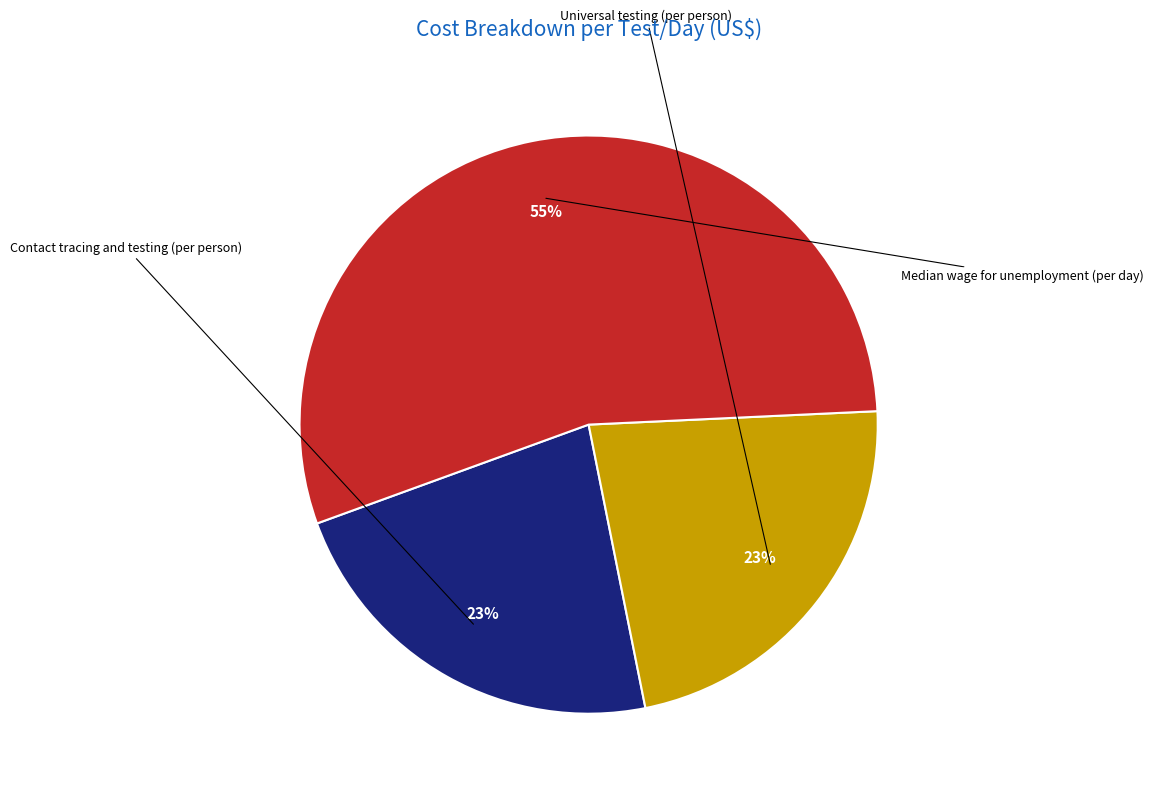

To the nearest percent, what percentage of the pie is Median wage for unemployment (per day)?

55%